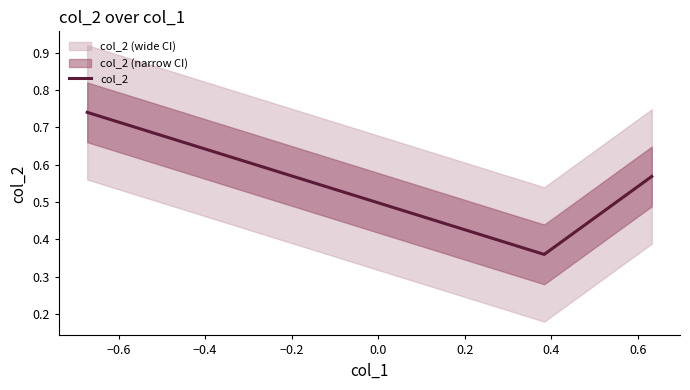

Reading left to right, what are all the values shown in this chart?

0.7	0.4	0.6